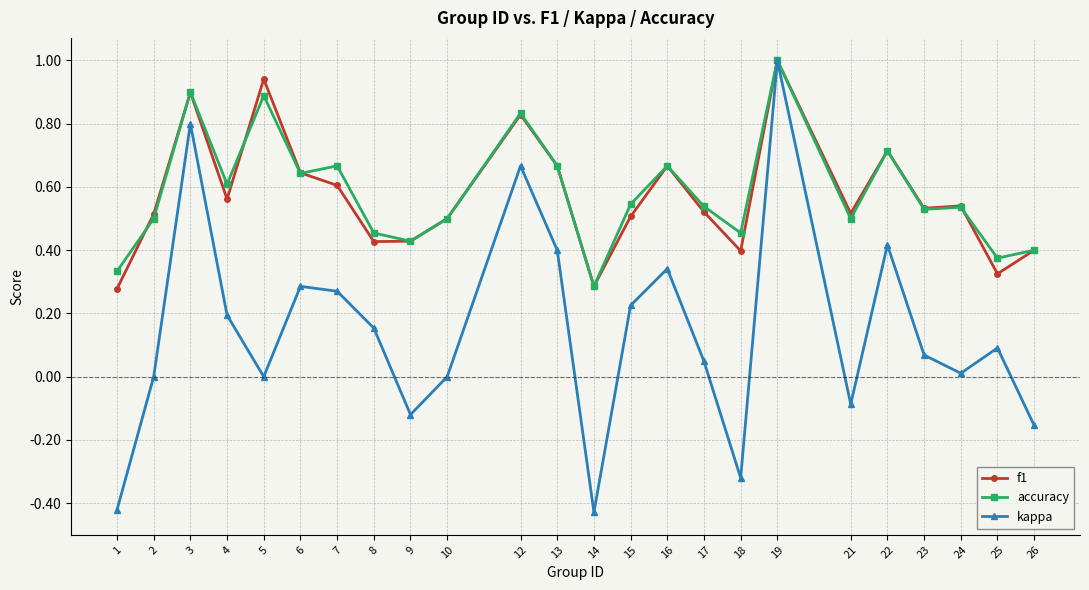

True or false: kappa has more than 2 points higher than both neighbors.

True